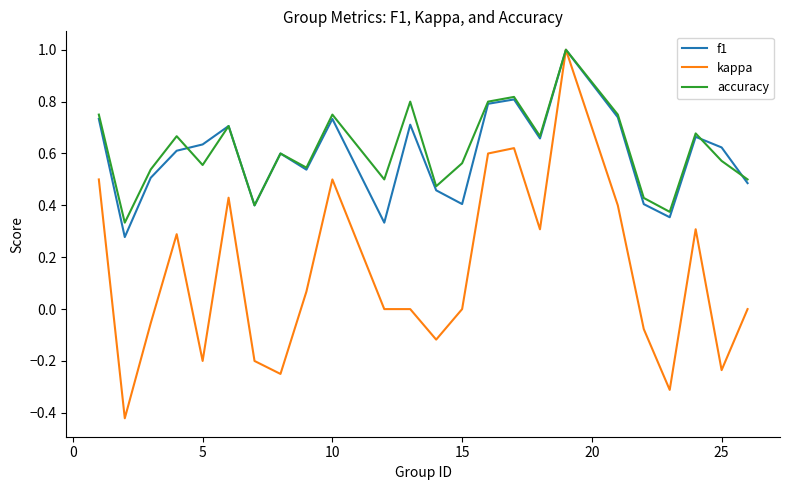

What is the difference between the maximum and minimum values in the kappa series?

1.4